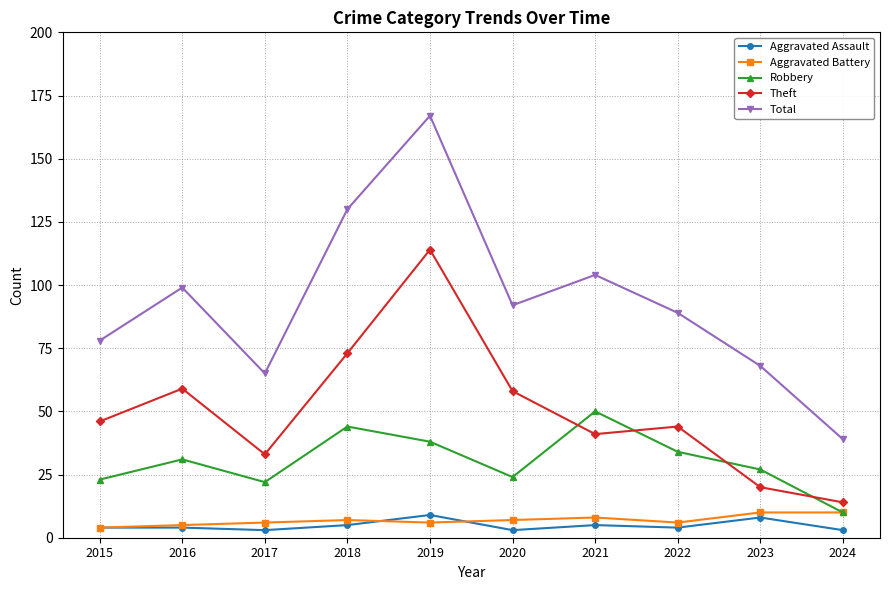

What is the difference between the maximum and minimum values in the Aggravated Battery series?

6